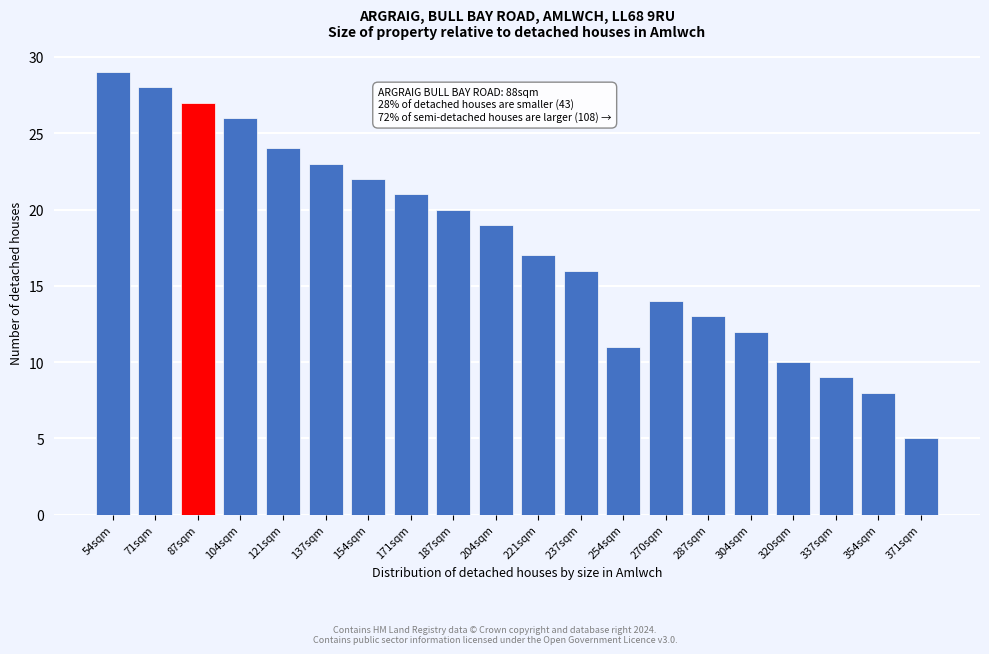

Reading left to right, extract all data points from this chart.

29	28	27	26	24	23	22	21	20	19	17	16	11	14	13	12	10	9	8	5